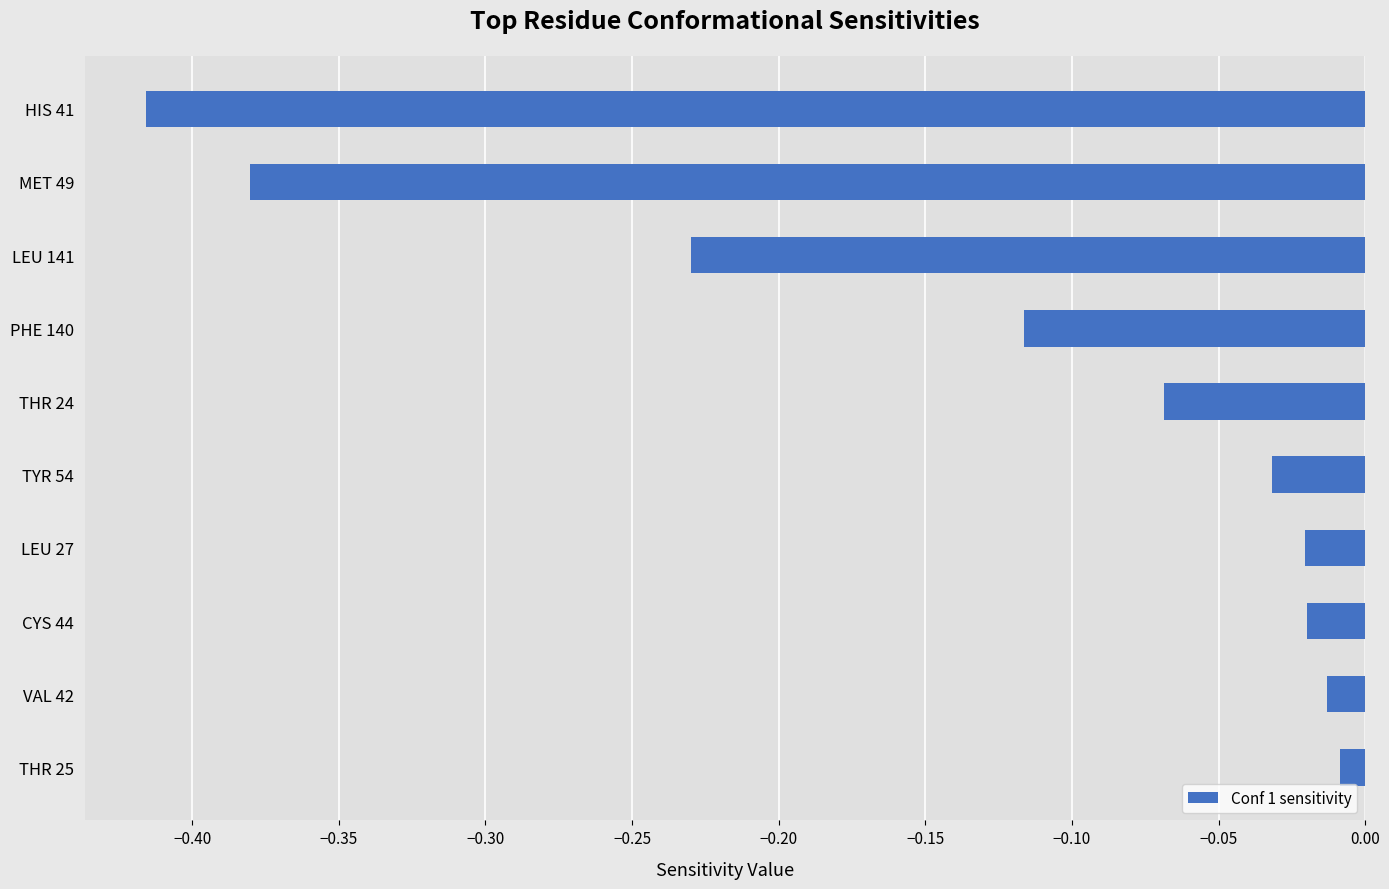

The chart shows a value of -0.3 at LEU 141. True or false?

False